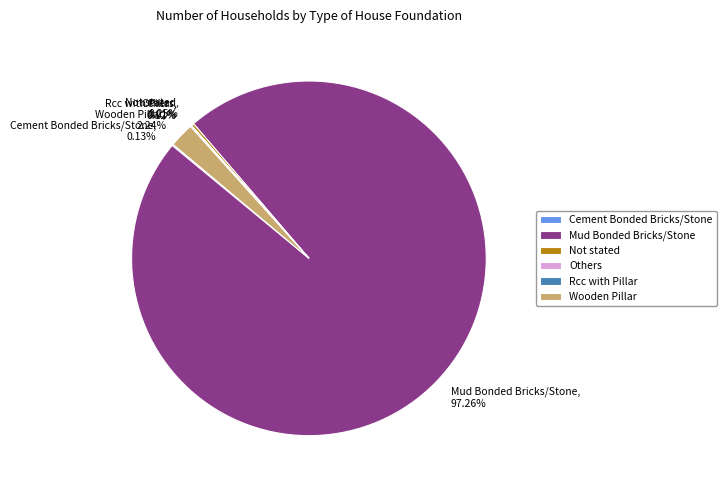

To the nearest percent, what is the difference between the largest and smallest slice percentages?

97%